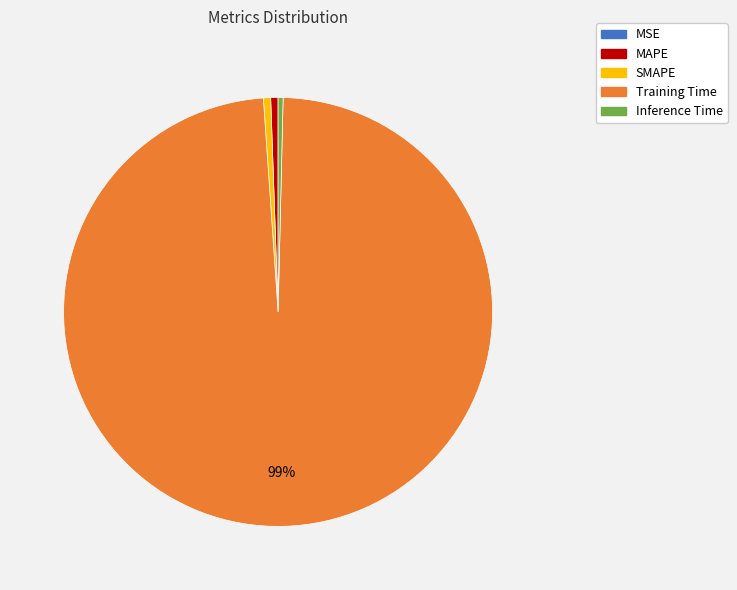

Does Inference Time represent more than half of the total?

No